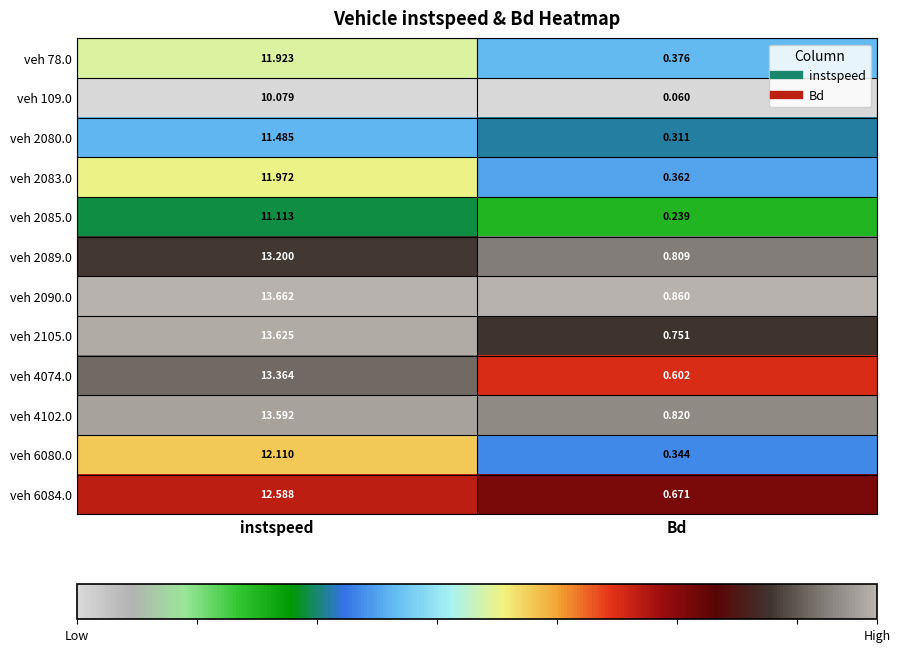

Rank the series by their maximum value, from lowest to highest.

veh 109.0, veh 2085.0, veh 2080.0, veh 78.0, veh 2083.0, veh 6080.0, veh 6084.0, veh 2089.0, veh 4074.0, veh 4102.0, veh 2105.0, veh 2090.0